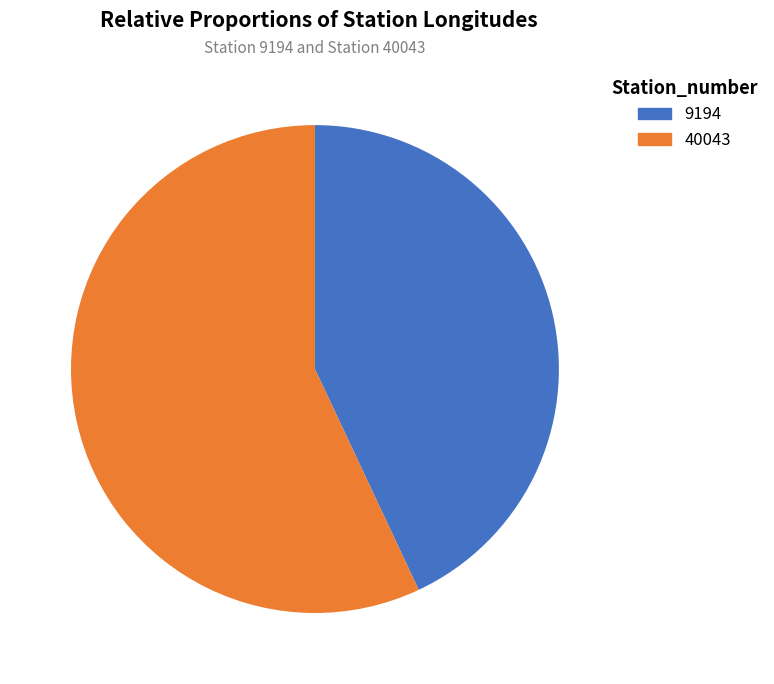

Which has a higher value, 9194 or 40043?

40043